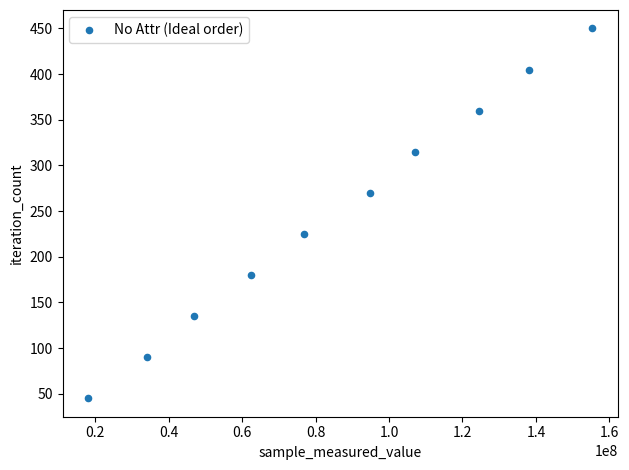

What is the range of Y values (max minus min)?

405